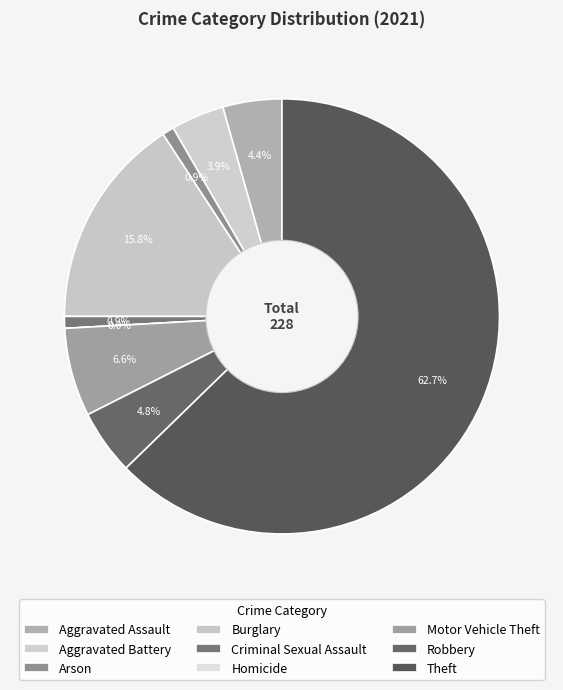

Does Theft represent more than half of the total?

Yes